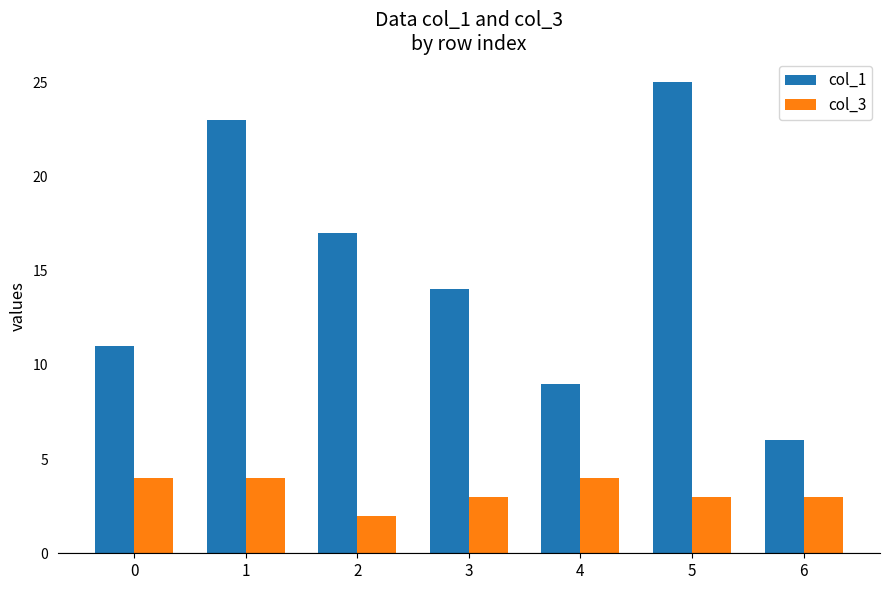

Reading left to right, list all the values displayed in this chart.

col_1: 11	23	17	14	9	25	6
col_3: 4	4	2	3	4	3	3